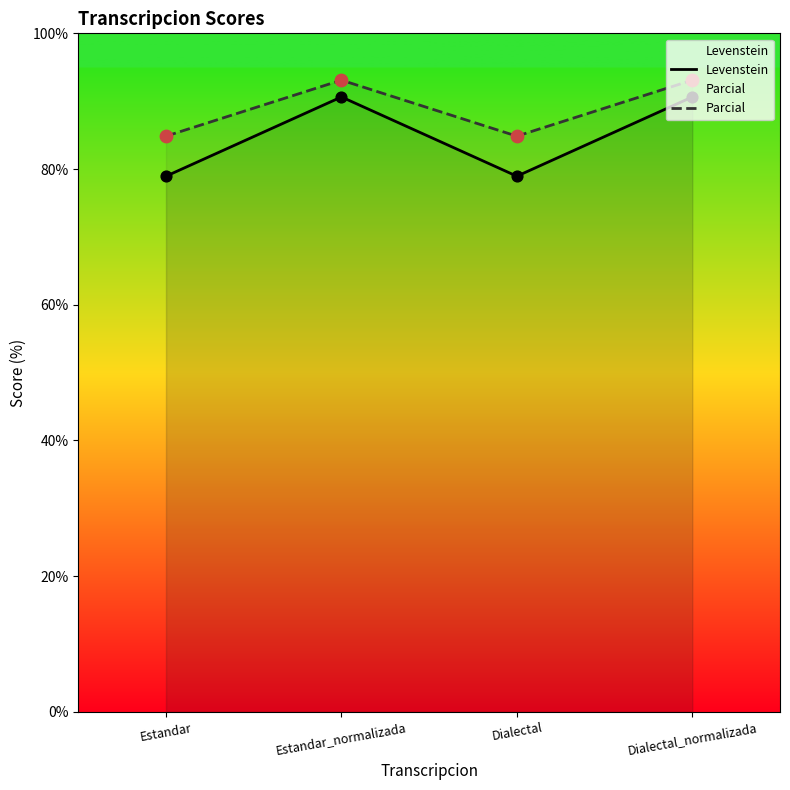

What are all the series names shown in the legend?

Levenstein, Parcial